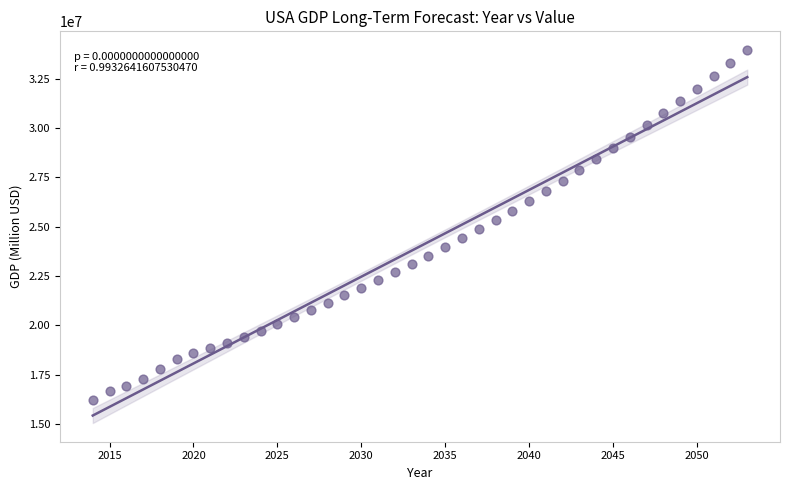

What is the range of Y values (max minus min)?

17737962.5